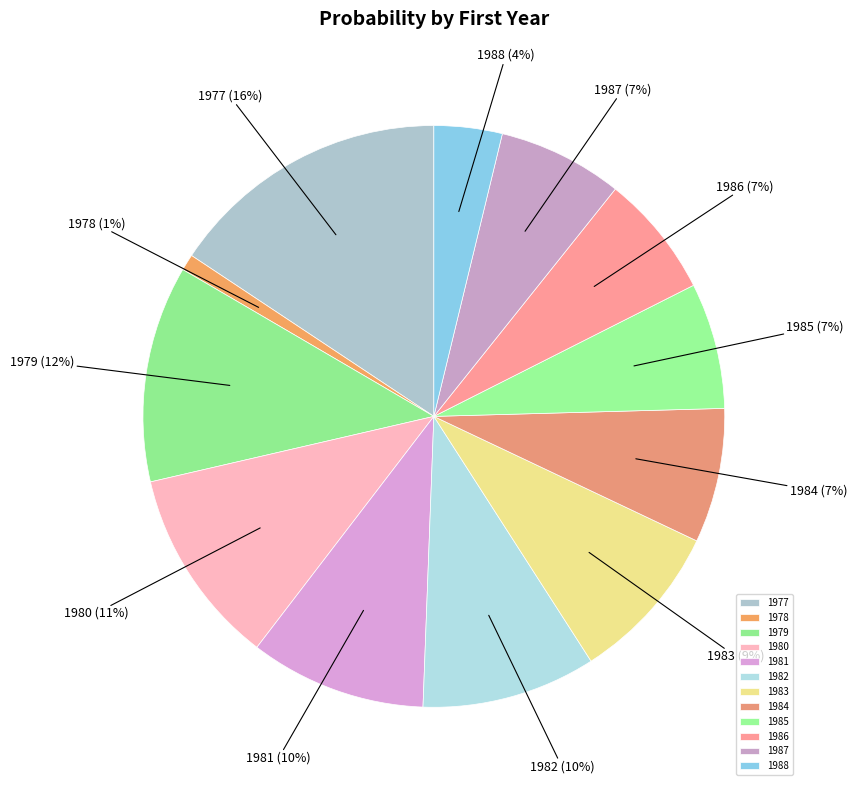

Count the number of slices in the pie.

12